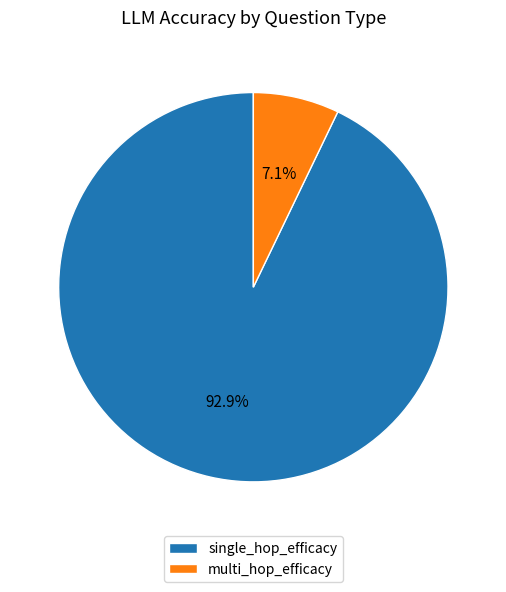

To the nearest percent, what is the difference between the largest and smallest slice percentages?

86%